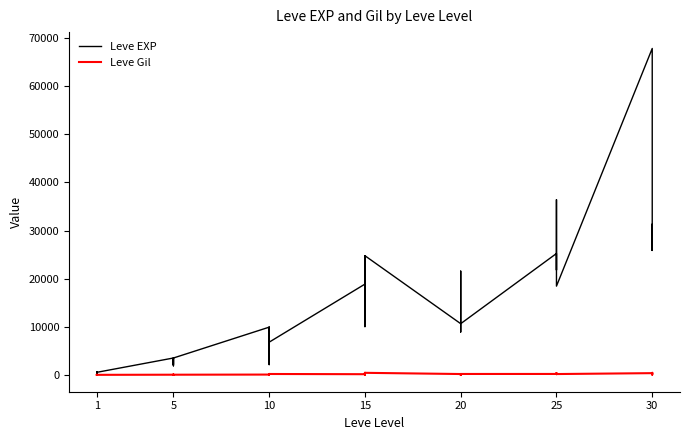

Is it true that Leve EXP equals 9406 at 10?

False